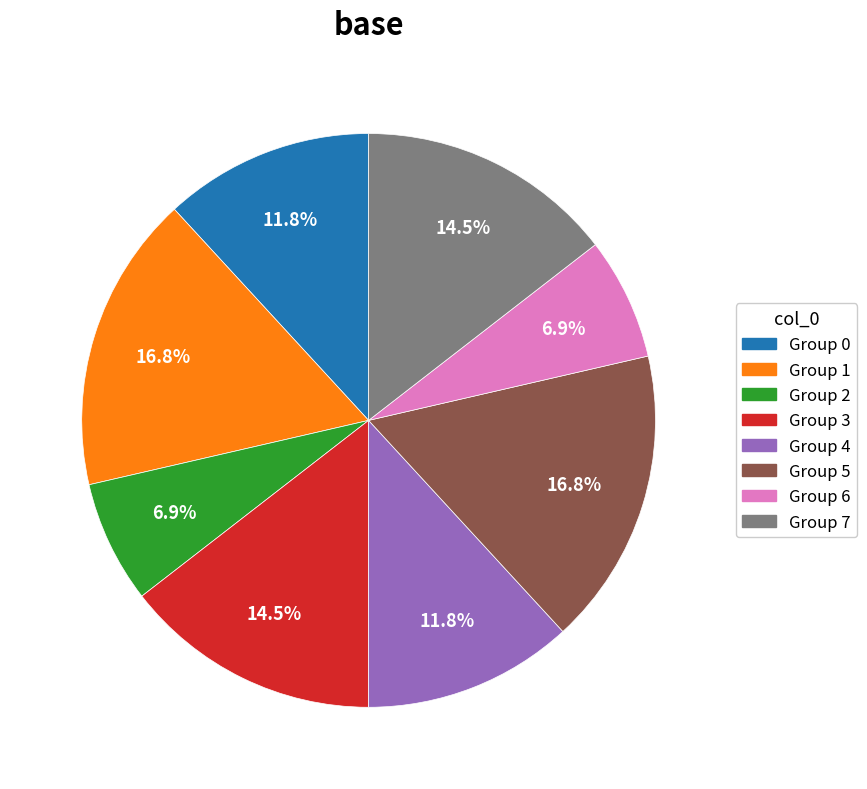

Is there any slice that represents more than half of the pie?

No